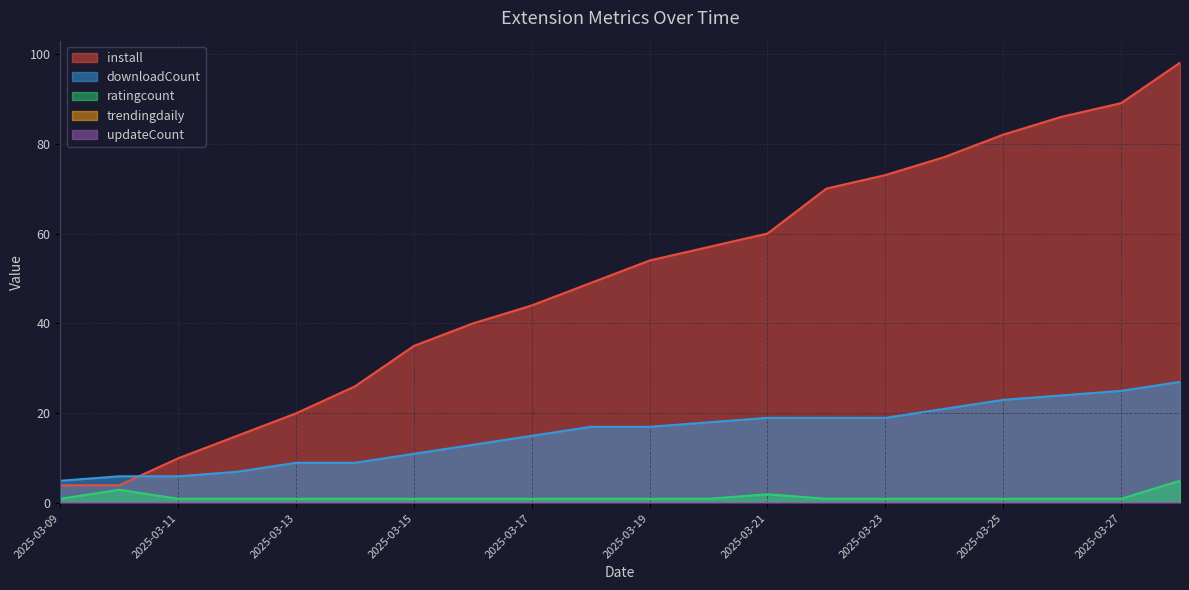

Reading right to left, list all the values displayed in this chart.

install: 2025-03-28=98	2025-03-27=89	2025-03-26=86	2025-03-25=82	2025-03-24=77	2025-03-23=73	2025-03-22=70	2025-03-21=60	2025-03-20=57	2025-03-19=54	2025-03-18=49	2025-03-17=44	2025-03-16=40	2025-03-15=35	2025-03-14=26	2025-03-13=20	2025-03-12=15	2025-03-11=10	2025-03-10=4	2025-03-09=4
downloadCount: 2025-03-28=27	2025-03-27=25	2025-03-26=24	2025-03-25=23	2025-03-24=21	2025-03-23=19	2025-03-22=19	2025-03-21=19	2025-03-20=18	2025-03-19=17	2025-03-18=17	2025-03-17=15	2025-03-16=13	2025-03-15=11	2025-03-14=9	2025-03-13=9	2025-03-12=7	2025-03-11=6	2025-03-10=6	2025-03-09=5
ratingcount: 2025-03-28=5	2025-03-27=1	2025-03-26=1	2025-03-25=1	2025-03-24=1	2025-03-23=1	2025-03-22=1	2025-03-21=2	2025-03-20=1	2025-03-19=1	2025-03-18=1	2025-03-17=1	2025-03-16=1	2025-03-15=1	2025-03-14=1	2025-03-13=1	2025-03-12=1	2025-03-11=1	2025-03-10=3	2025-03-09=1